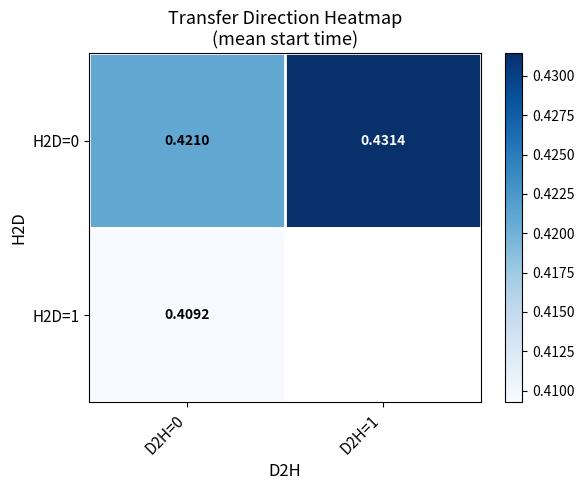

At how many categories does at least one series exceed 0?

2